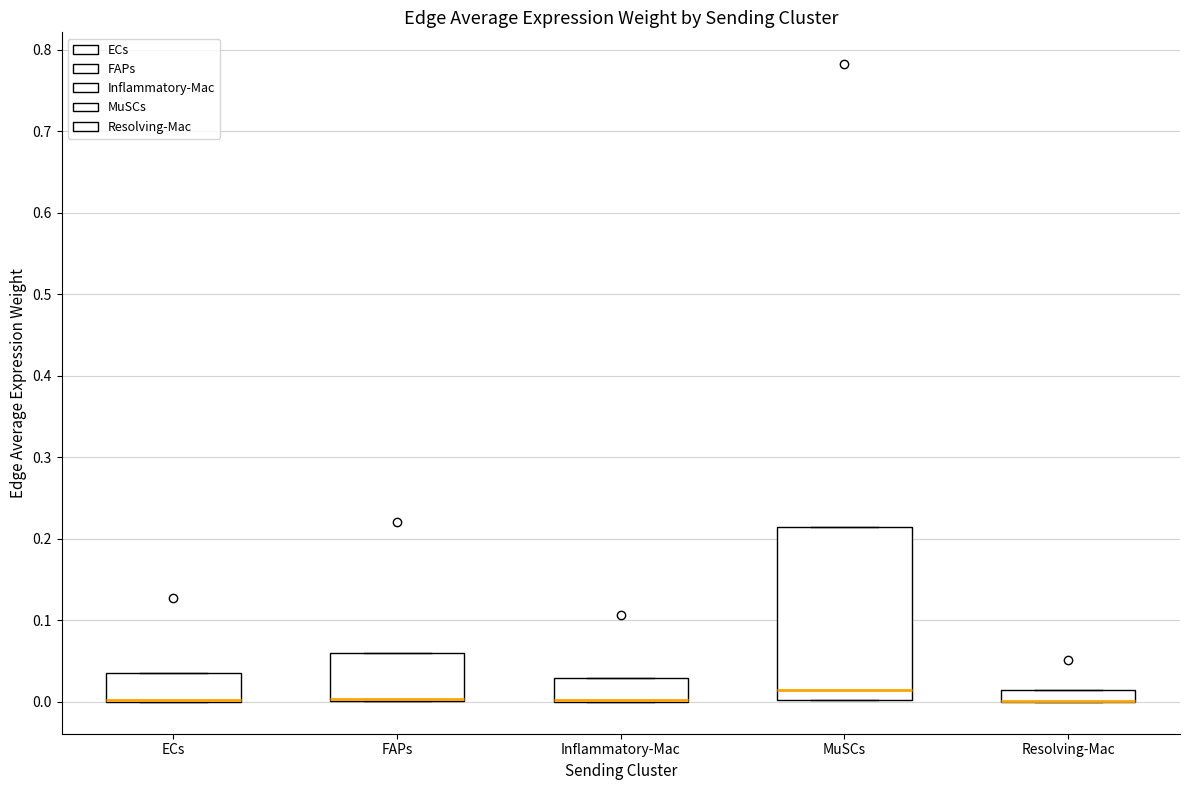

Where is the lower edge of the box for ECs on the y-axis? The values are not printed on the chart, so give them approximately, as read against the axis.

0.00